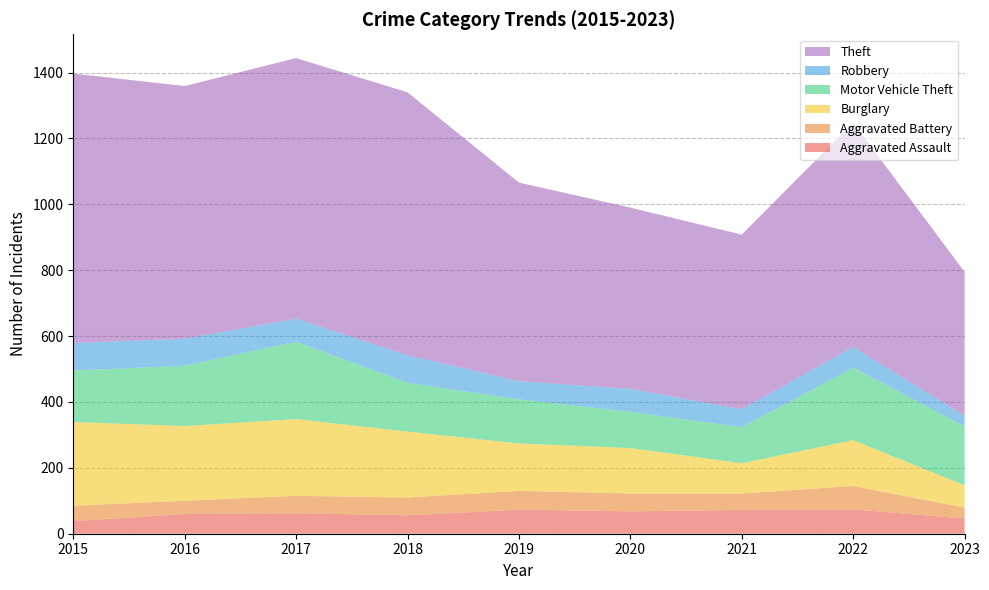

Reading left to right, what are all the values shown in this chart?

Aggravated Assault: 38	60	62	56	73	68	72	74	46
Aggravated Battery: 47	40	53	54	57	54	50	71	33
Burglary: 254	227	233	200	144	138	92	139	68
Motor Vehicle Theft: 156	183	235	148	134	110	109	220	179
Robbery: 84	82	70	84	55	70	55	63	32
Theft: 818	767	791	798	603	550	530	681	437